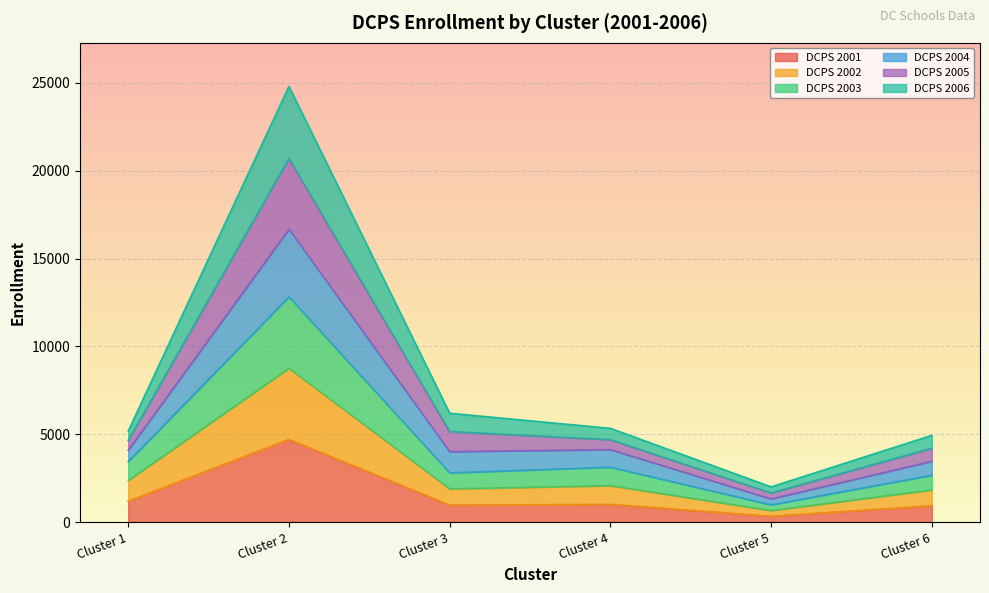

At which label does DCPS 2001 reach its minimum?

Cluster 5